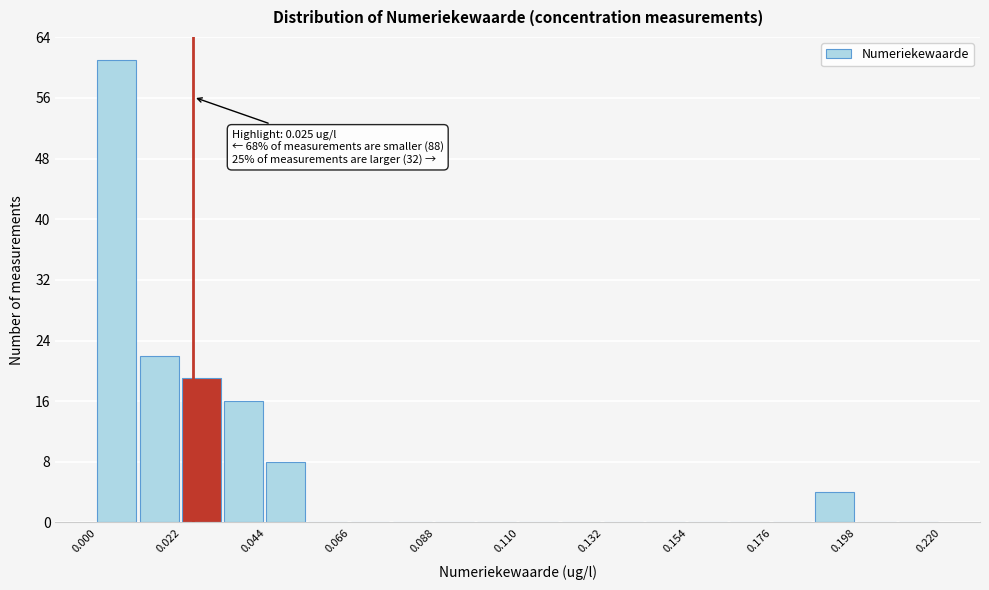

Around what value on the x-axis is the tallest bar? Give the approximate position of its centre, as read against the axis.

0.005